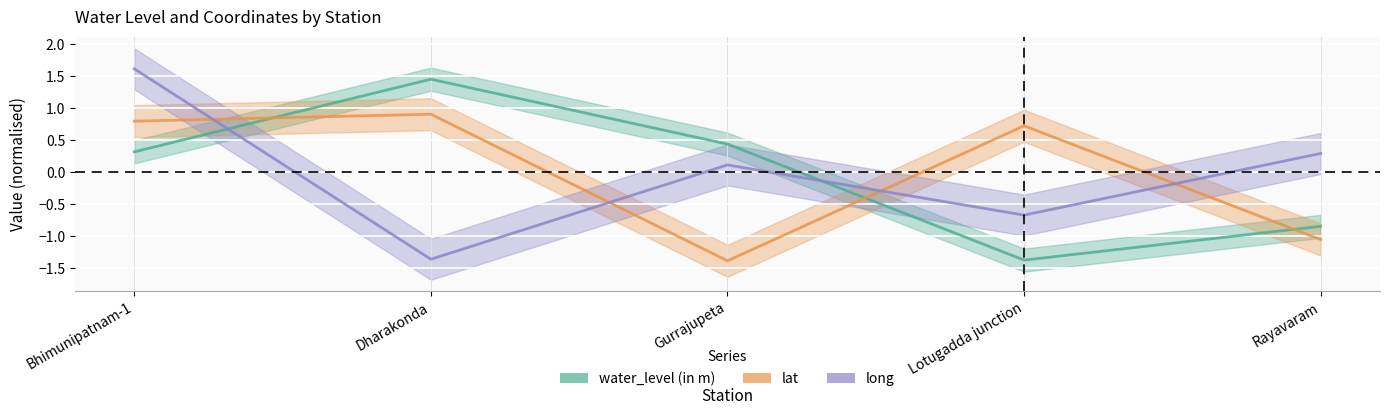

List the labels in order of lat value, smallest first.

Gurrajupeta, Rayavaram, Lotugadda junction, Bhimunipatnam-1, Dharakonda